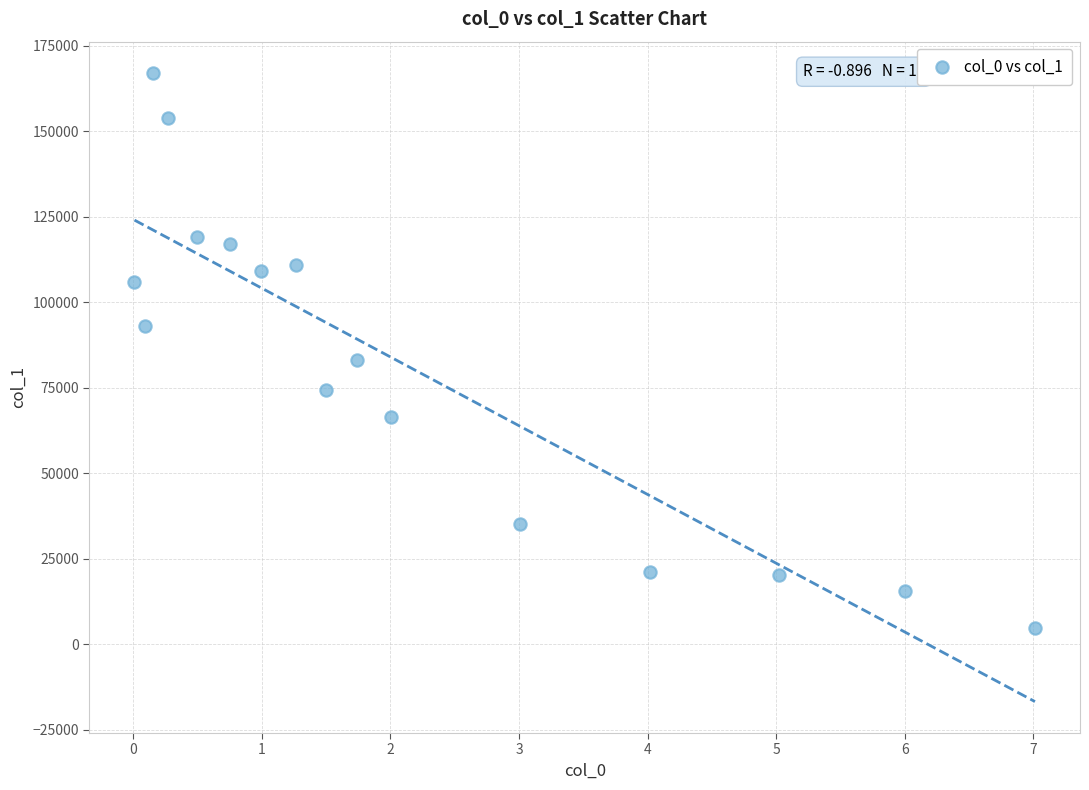

What is the range of X values (max minus min)?

7.0